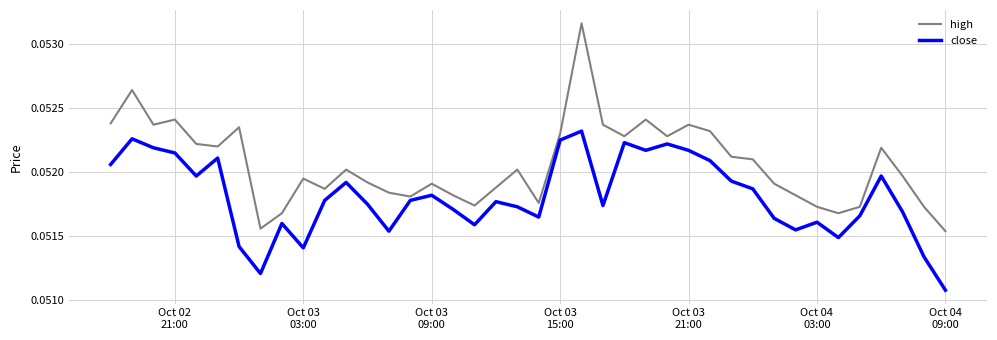

Which series has the largest total across all categories?

high